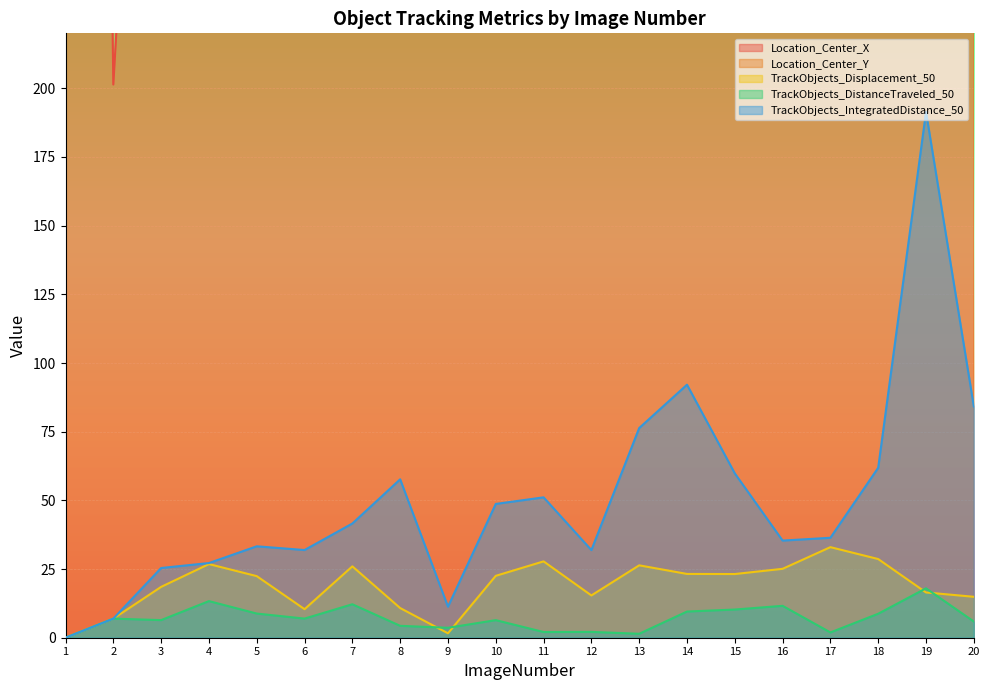

True or false: Location_Center_Y and TrackObjects_DistanceTraveled_50 cross at least once.

False